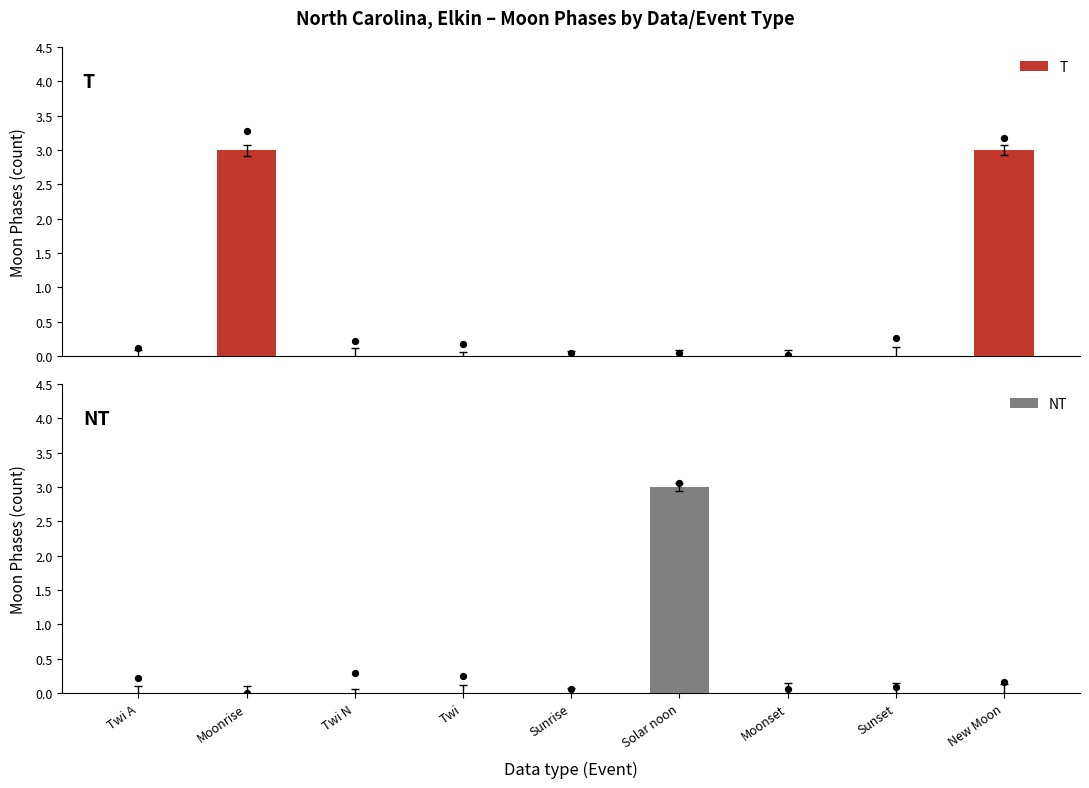

Which series reaches the maximum Y coordinate?

T